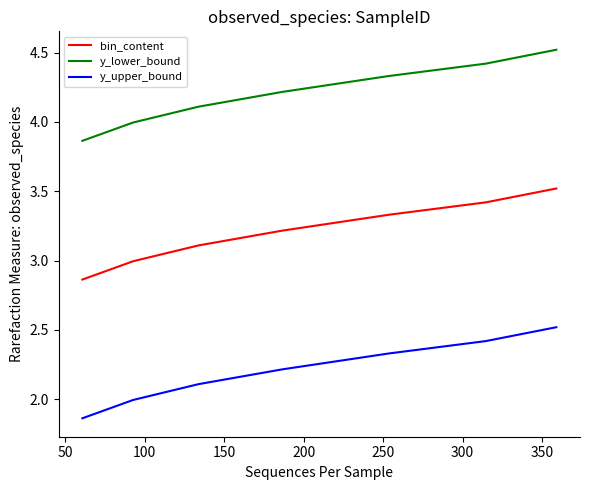

How many series are shown in this chart?

3